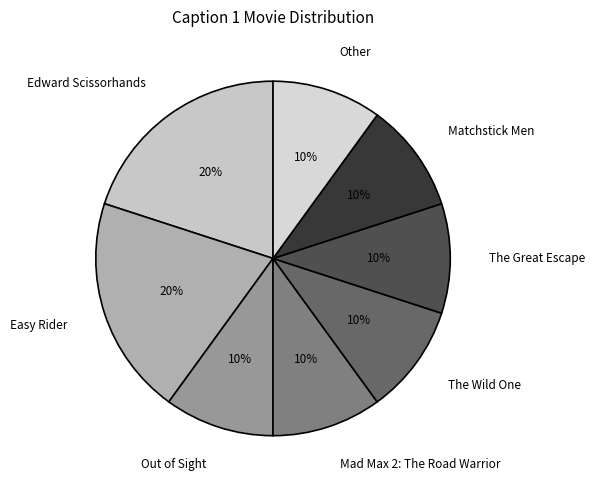

The Mad Max 2: The Road Warrior slice represents 1% of the pie. True or false?

False